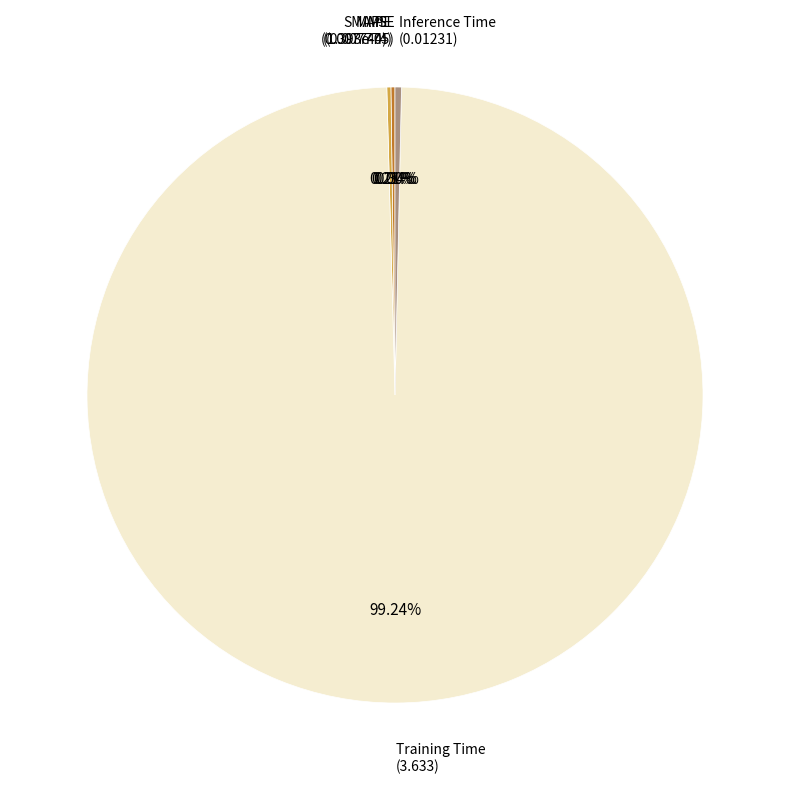

Is there a majority slice in this chart?

Yes